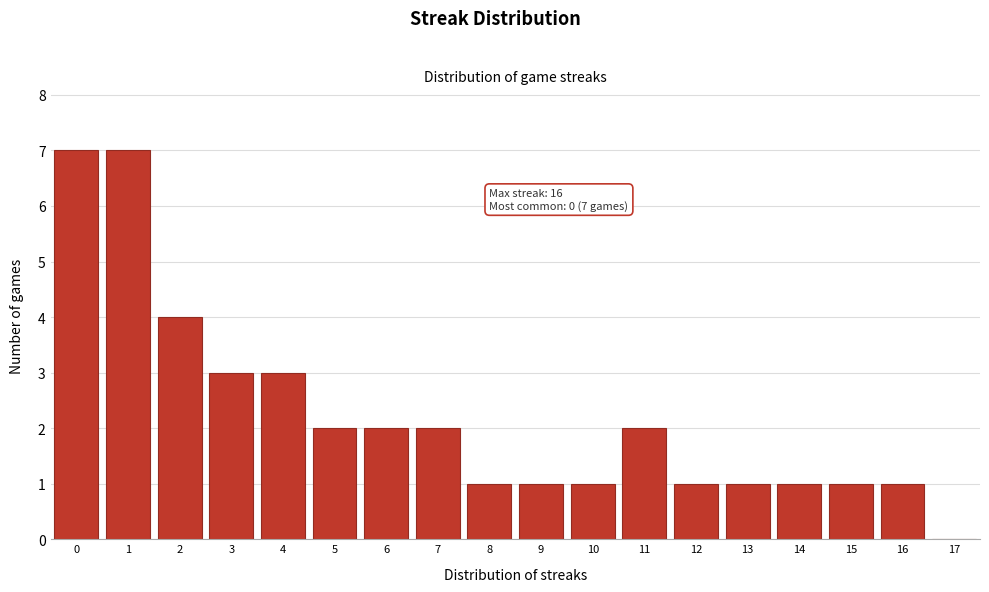

Reading left to right, transcribe all the data shown in this chart.

0=7	1=7	2=4	3=3	4=3	5=2	6=2	7=2	8=1	9=1	10=1	11=2	12=1	13=1	14=1	15=1	16=1	17=0